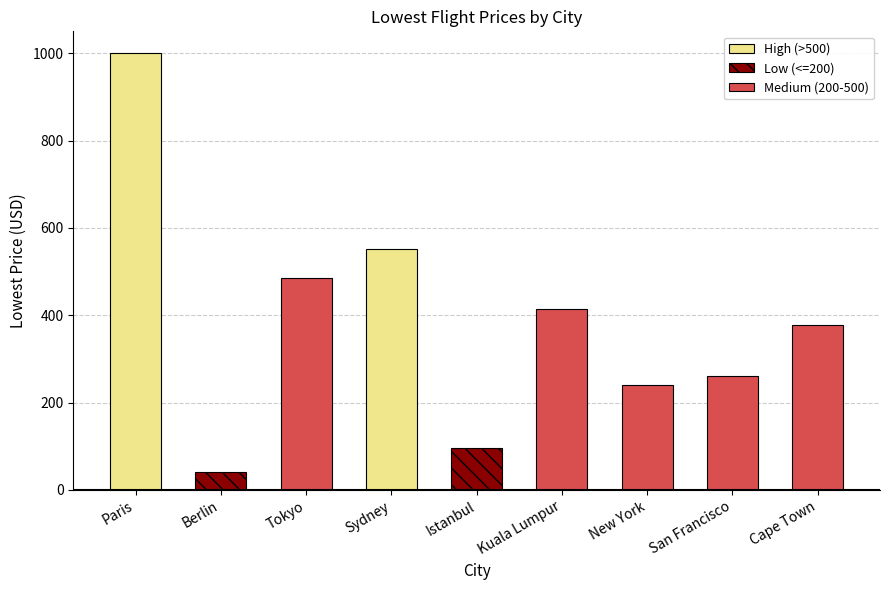

True or false: the data shows 129 at Istanbul.

False